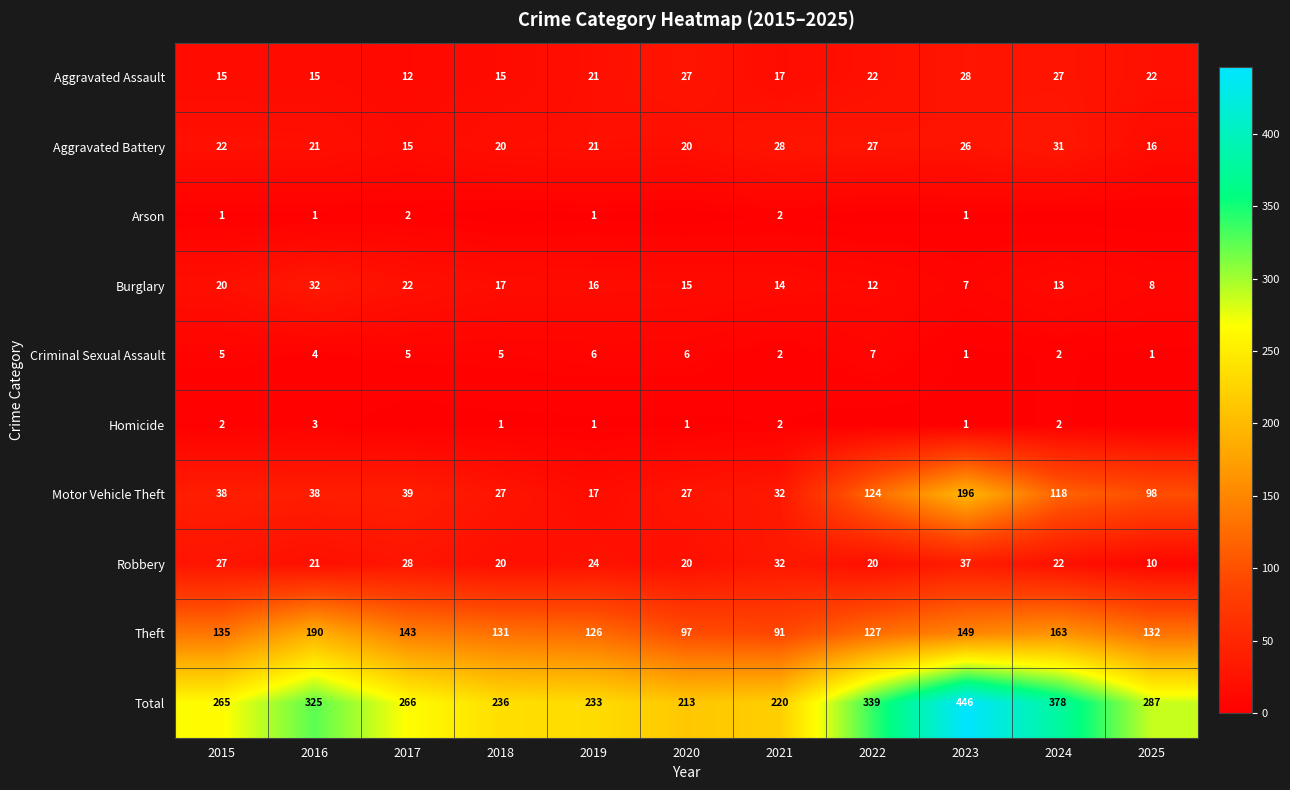

What is the average value of the Theft series?

135